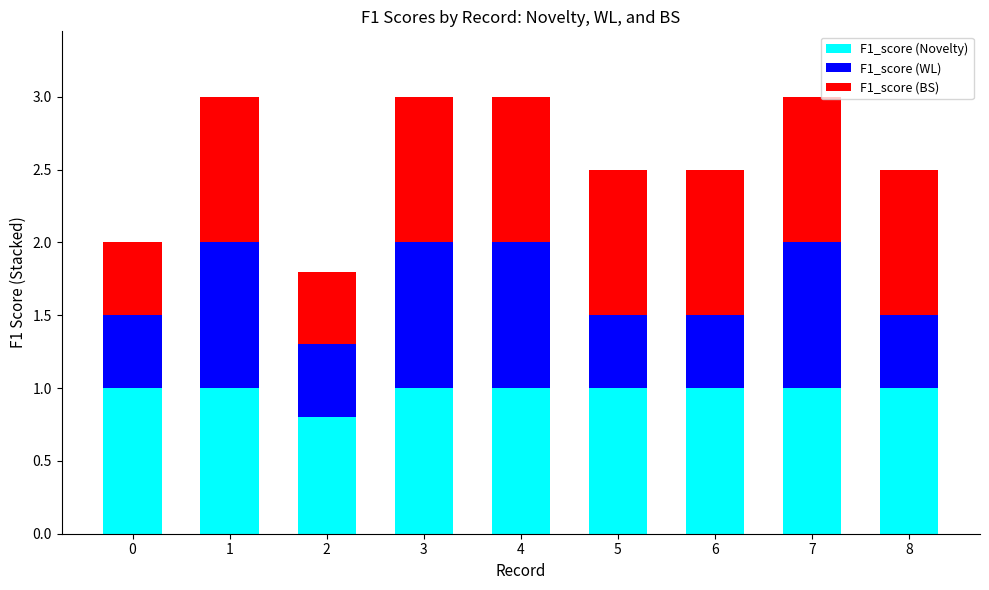

What is the lowest value of the F1_score (Novelty) series?

0.8